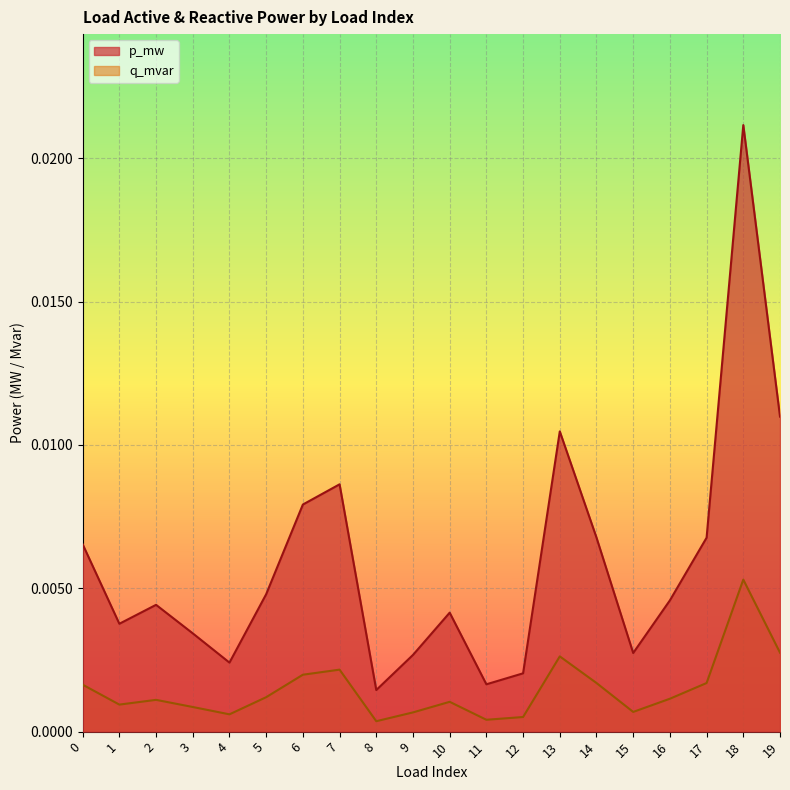

Which label corresponds to the largest value in the chart?

18